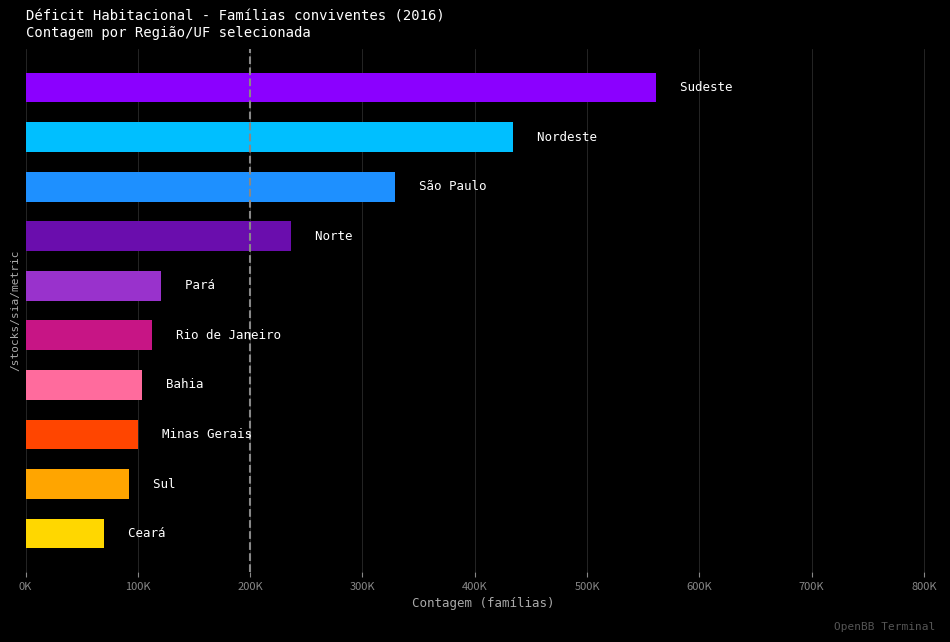

Are the bars grouped side by side (vs. stacked)?

No